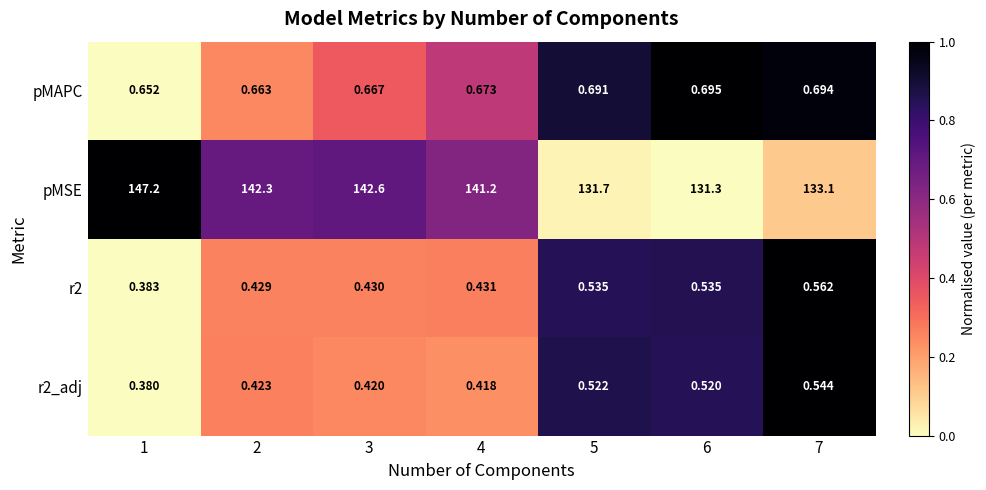

Rank the series at 7 from lowest to highest value.

r2_adj, r2, pMAPC, pMSE